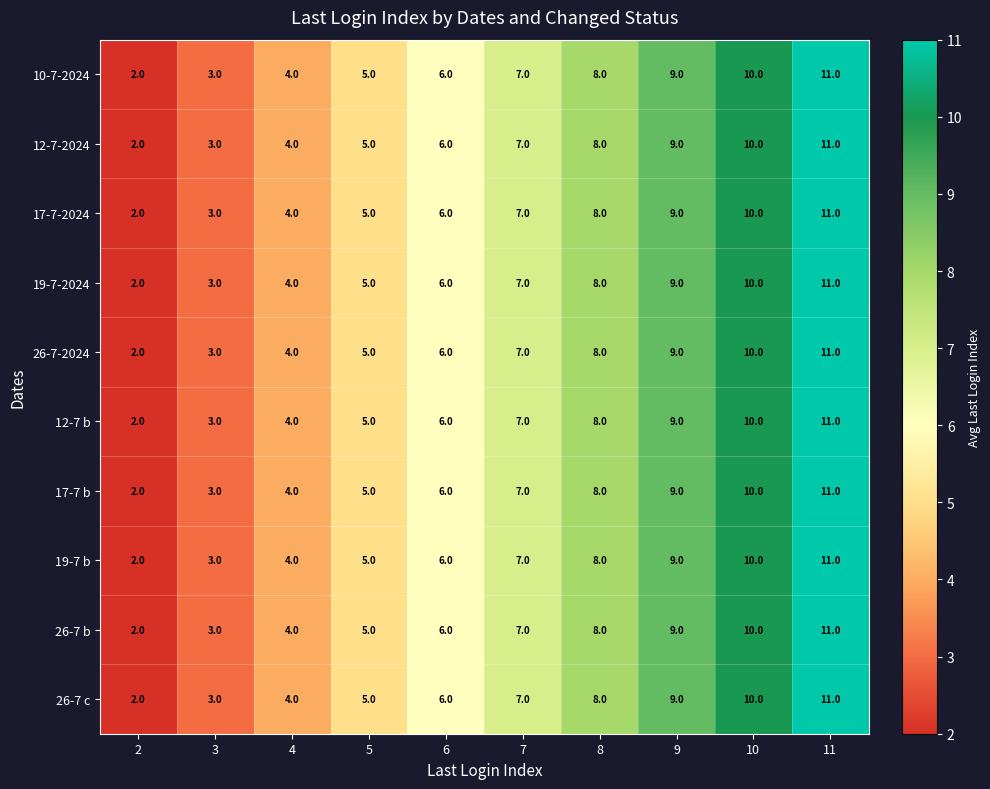

The 26-7 b series shows 14 at 8. True or false?

False